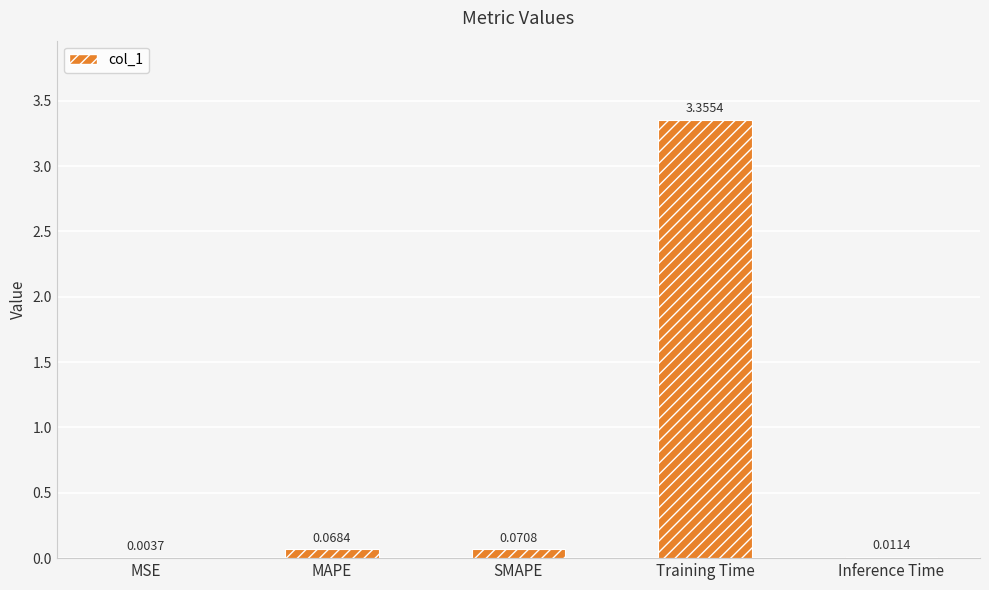

At which label is the value closest to 1?

SMAPE